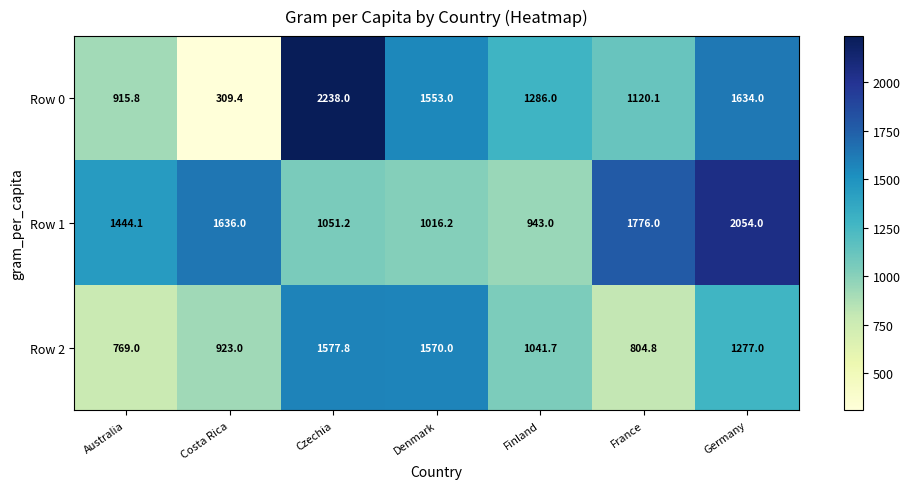

Reading left to right, what are all the values shown in this chart?

Row 0: 915.8	309.4	2238.0	1553.0	1286.0	1120.1	1634.0
Row 1: 1444.1	1636.0	1051.2	1016.2	943.0	1776.0	2054.0
Row 2: 769.0	923.0	1577.8	1570.0	1041.7	804.8	1277.0